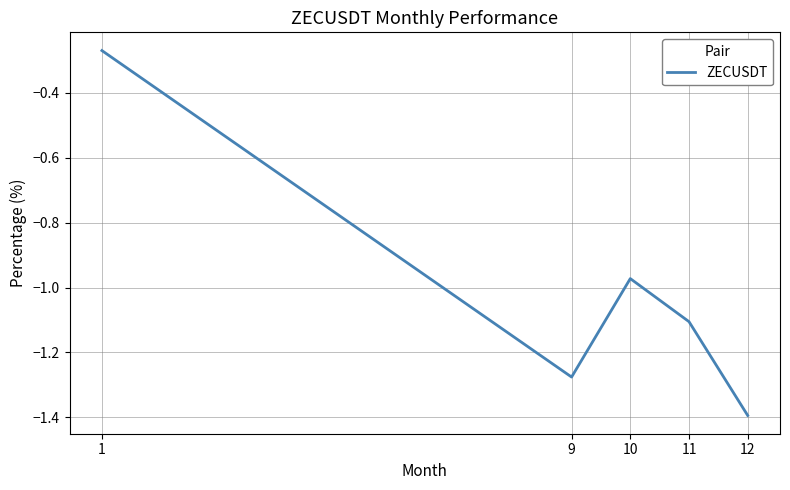

What is the difference between the second highest and minimum values?

0.4